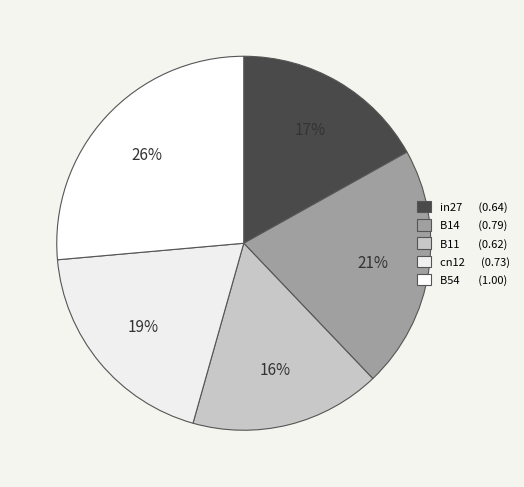

Count the number of slices in the pie.

5